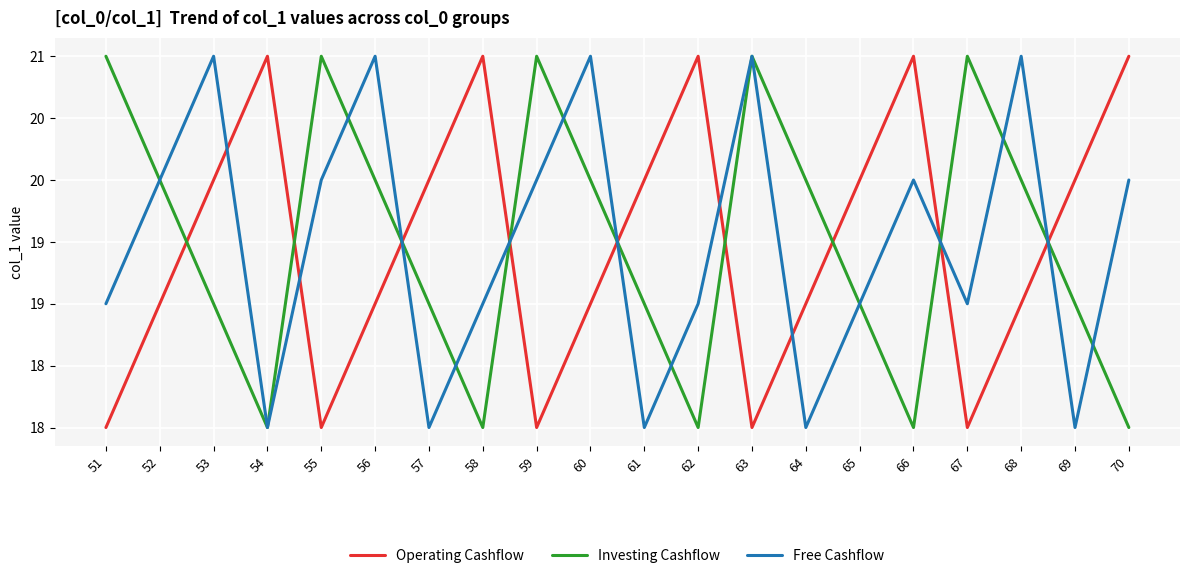

Does the chart display data point markers on the line(s)?

No